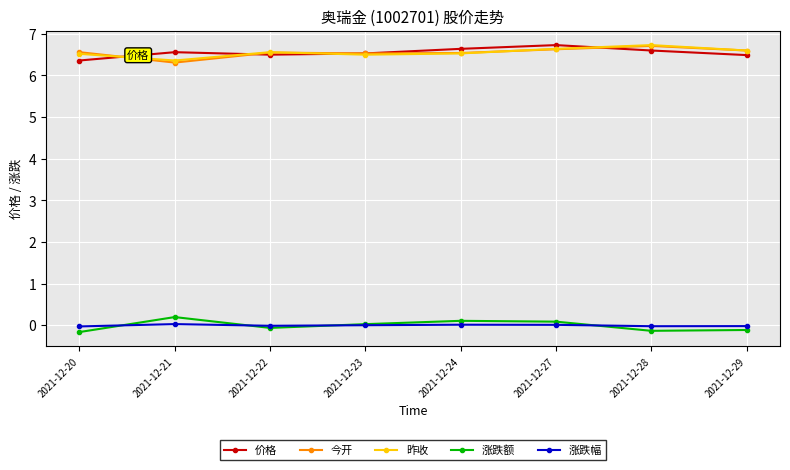

What is the value of the 今开 point at the 5th from the left?

6.5